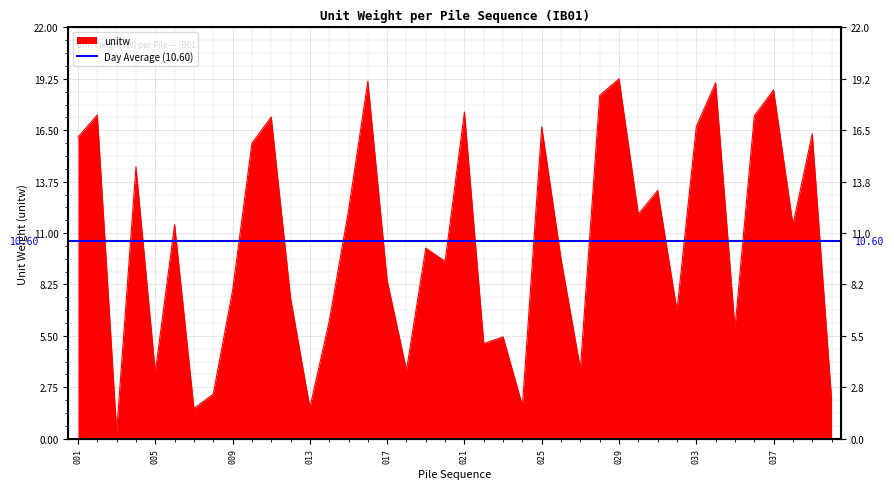

What is the sum of all values?

424.0